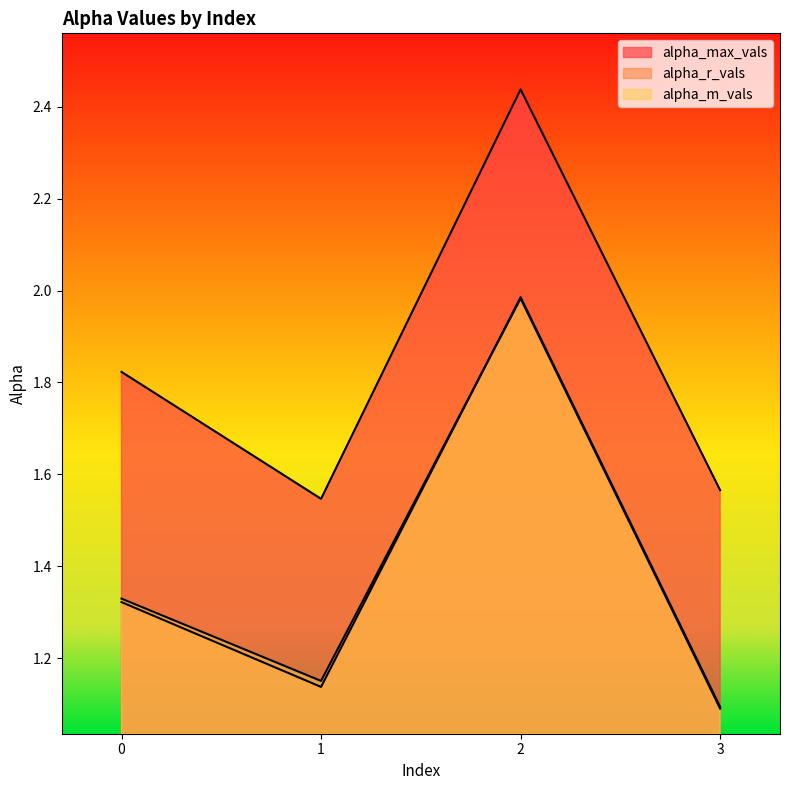

How many interior local peaks does the alpha_r_vals series have?

1